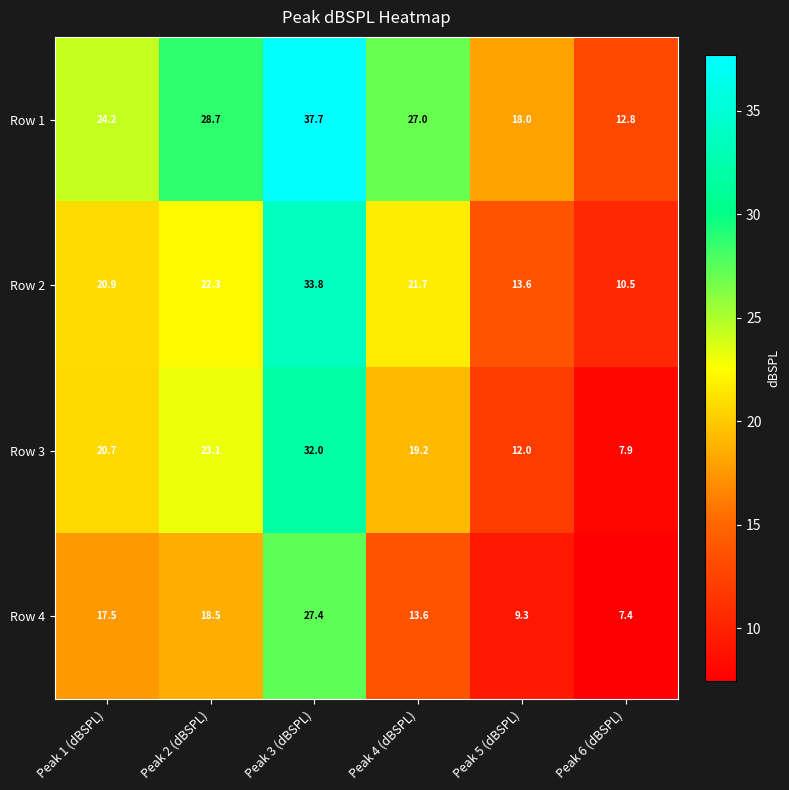

At which label is Row 4 closest to 17?

Peak 1 (dBSPL)